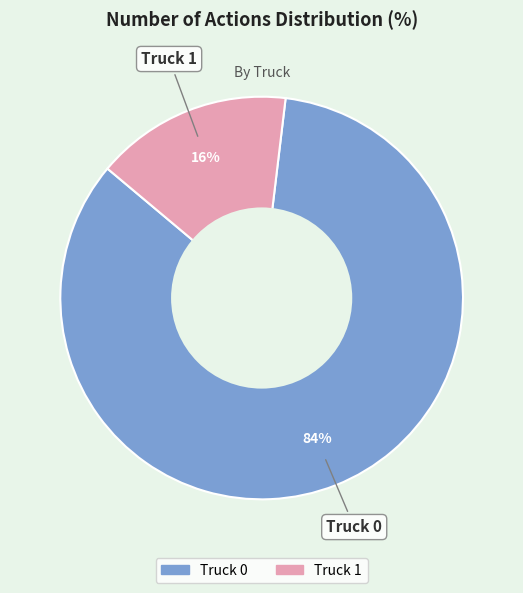

To the nearest percent, what is the difference between the Truck 1 and Truck 0 slice percentages?

68%